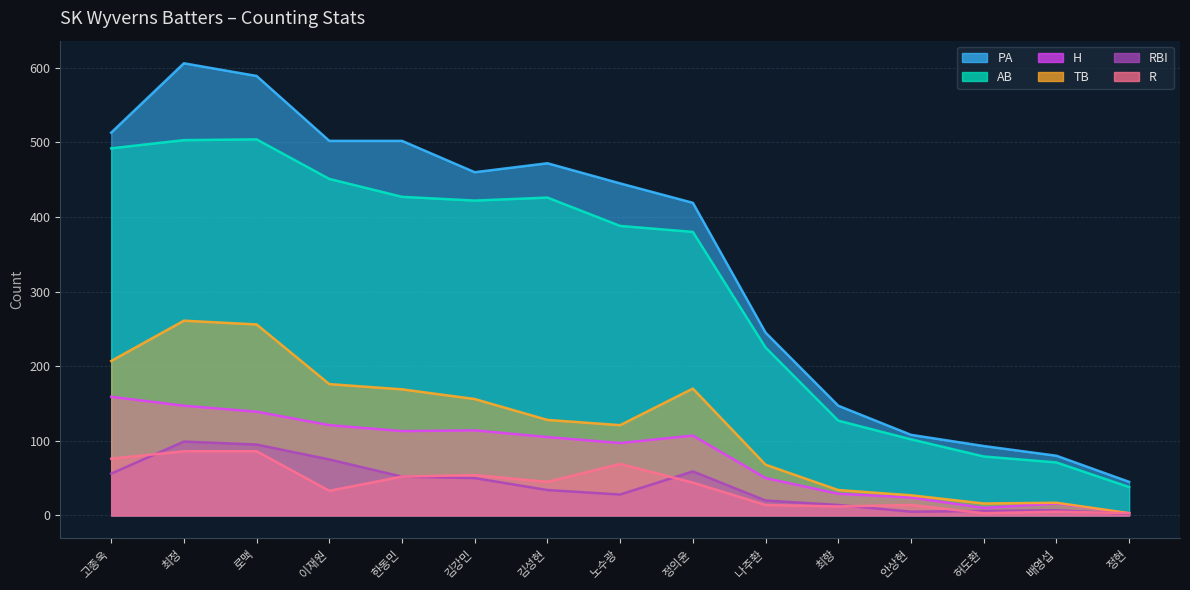

Does the chart display data point markers on the line(s)?

No